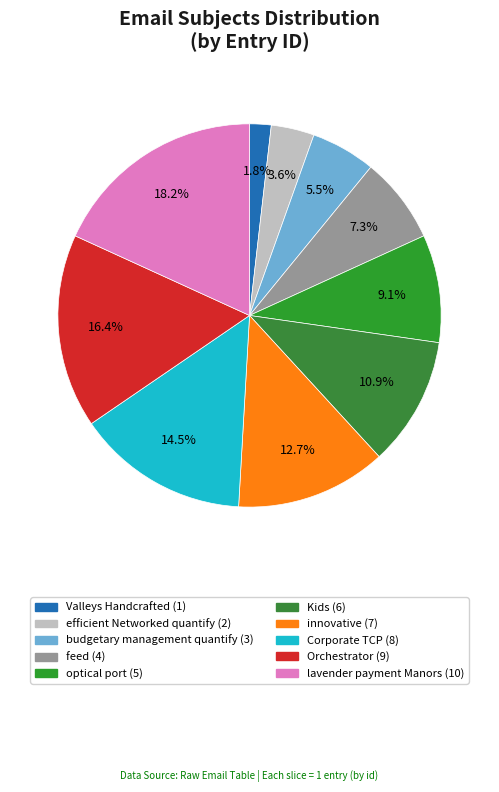

What is the change in value from innovative to lavender payment Manors?

+3